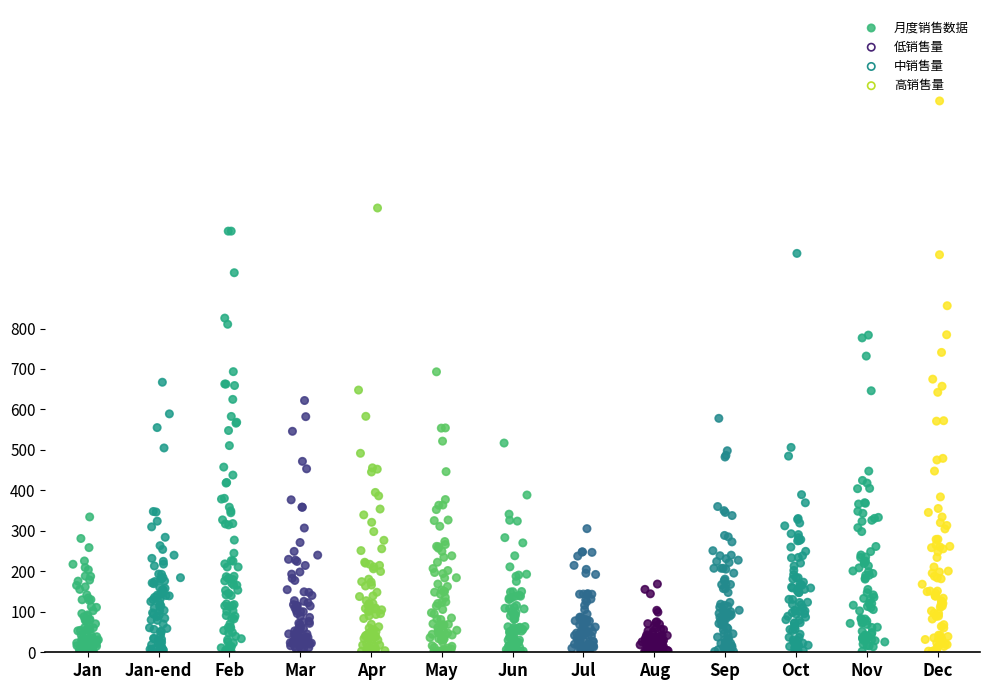

What is the range of Y values (max minus min)?

1362.0